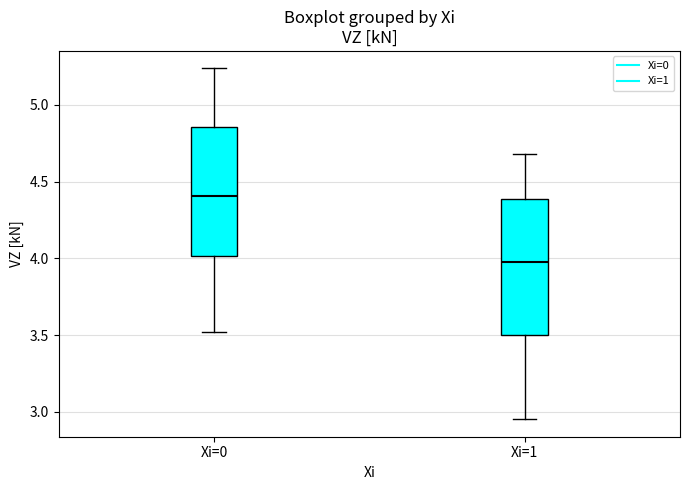

Where is the upper edge of the box for Xi=0 on the y-axis? The values are not printed on the chart, so give them approximately, as read against the axis.

4.85